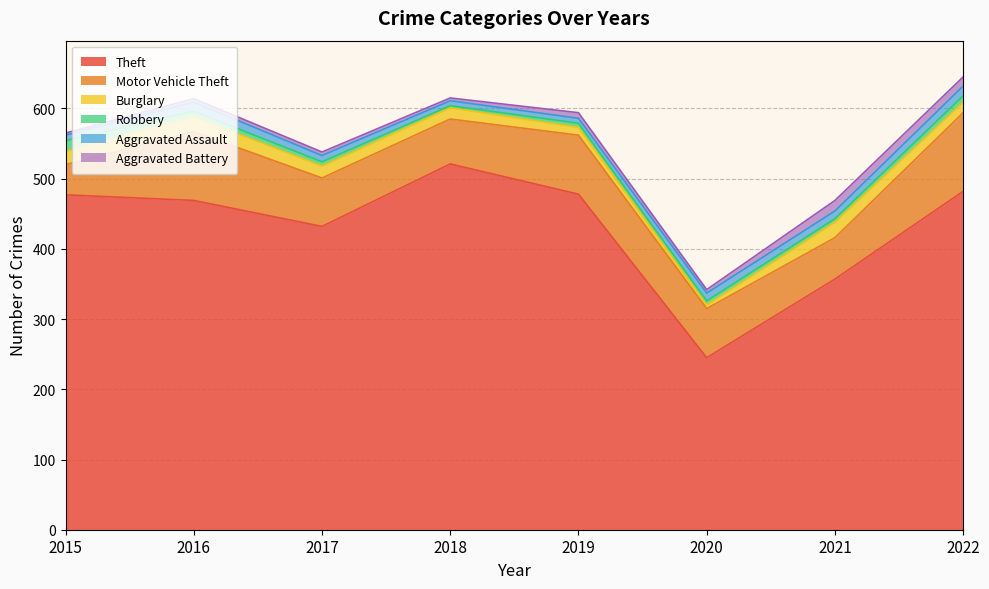

True or false: Motor Vehicle Theft and Aggravated Assault intersect in this chart.

False